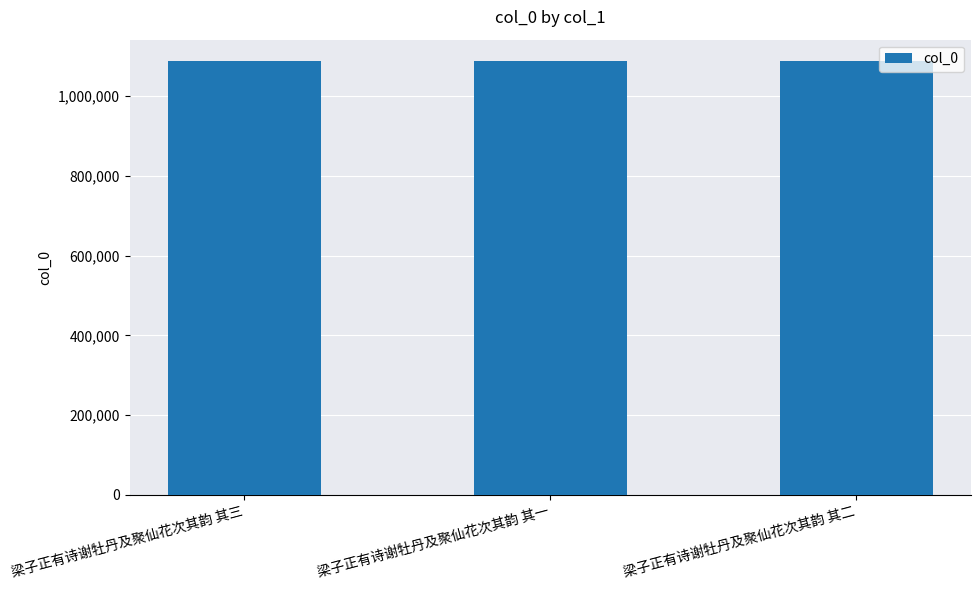

Read the value at 梁子正有诗谢牡丹及聚仙花次其韵 其二.

1086861